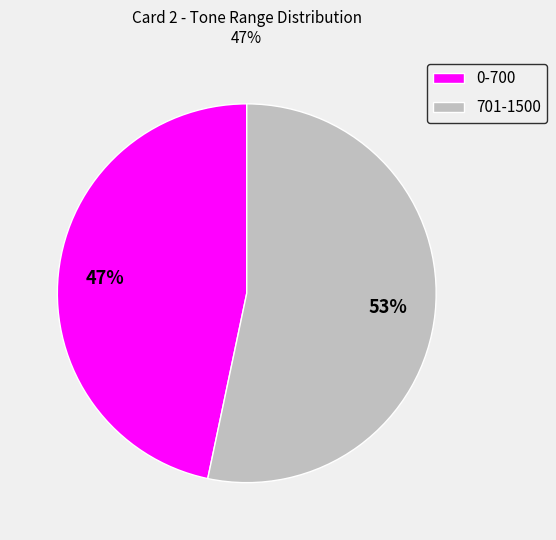

Is the sum of 701-1500 and 0-700 greater than half?

Yes